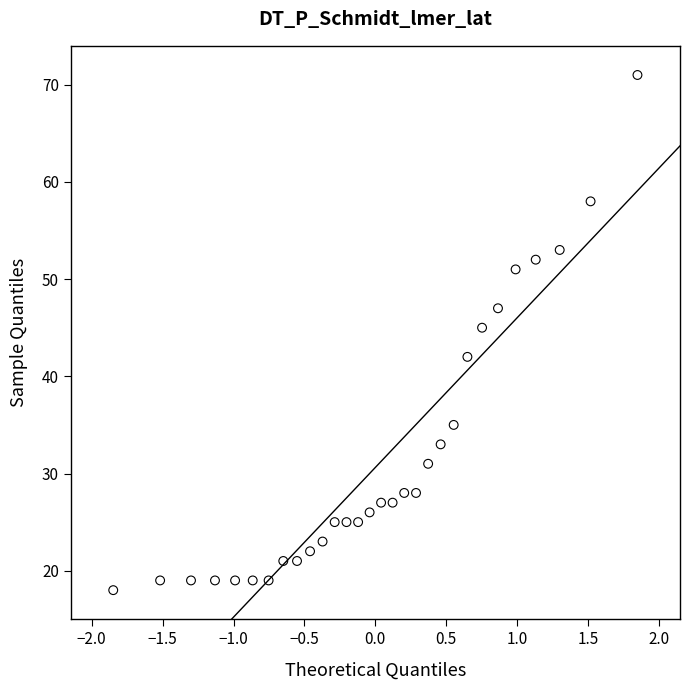

What is the range of Y values (max minus min)?

53